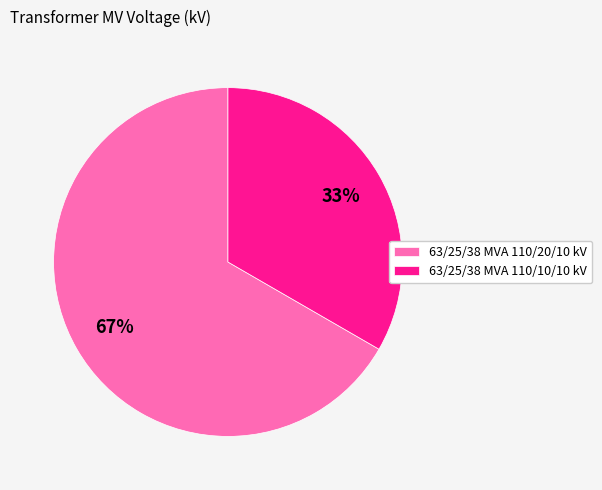

The 63/25/38 MVA 110/20/10 kV slice represents 80% of the pie. True or false?

False